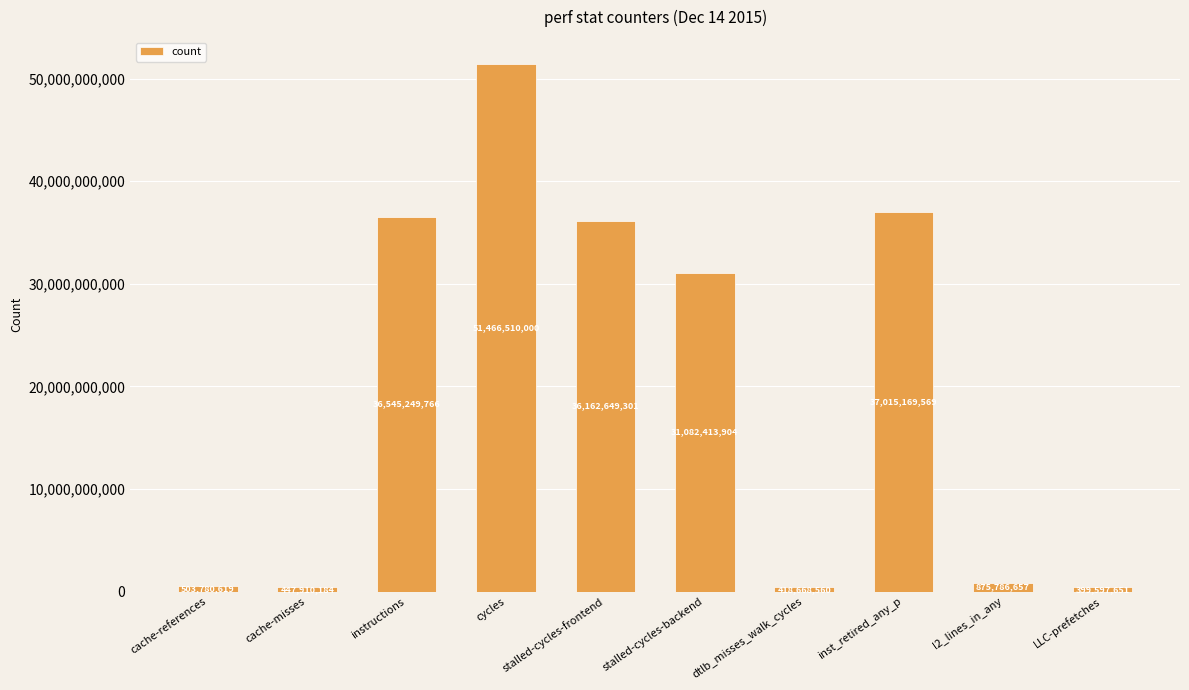

Does the chart contain stacked bars?

No